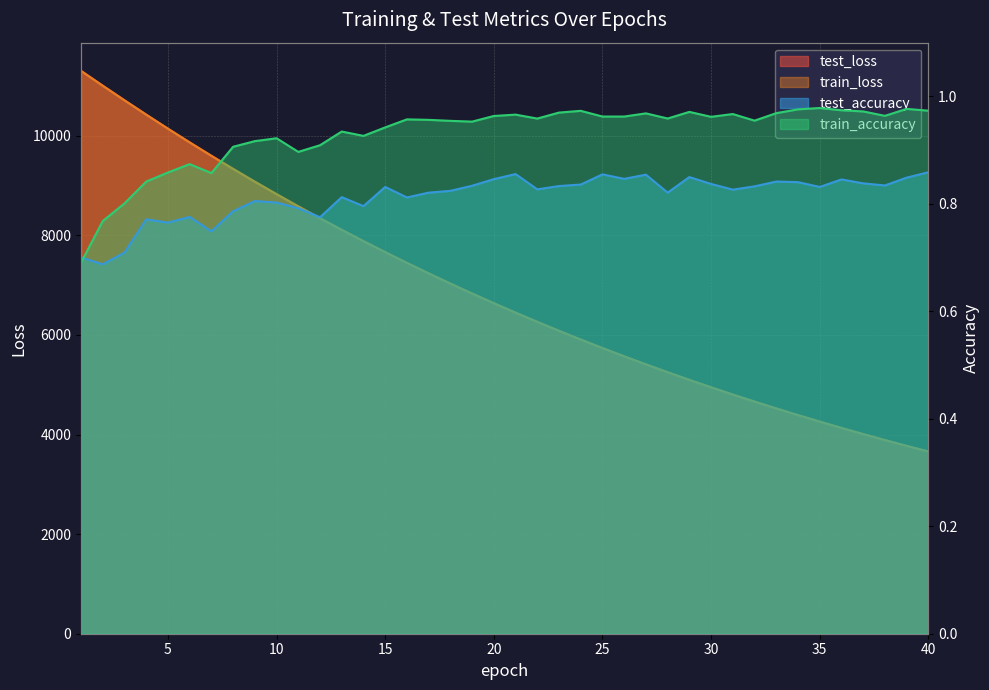

True or false: test_accuracy has a value of 1.3 at 16.

False